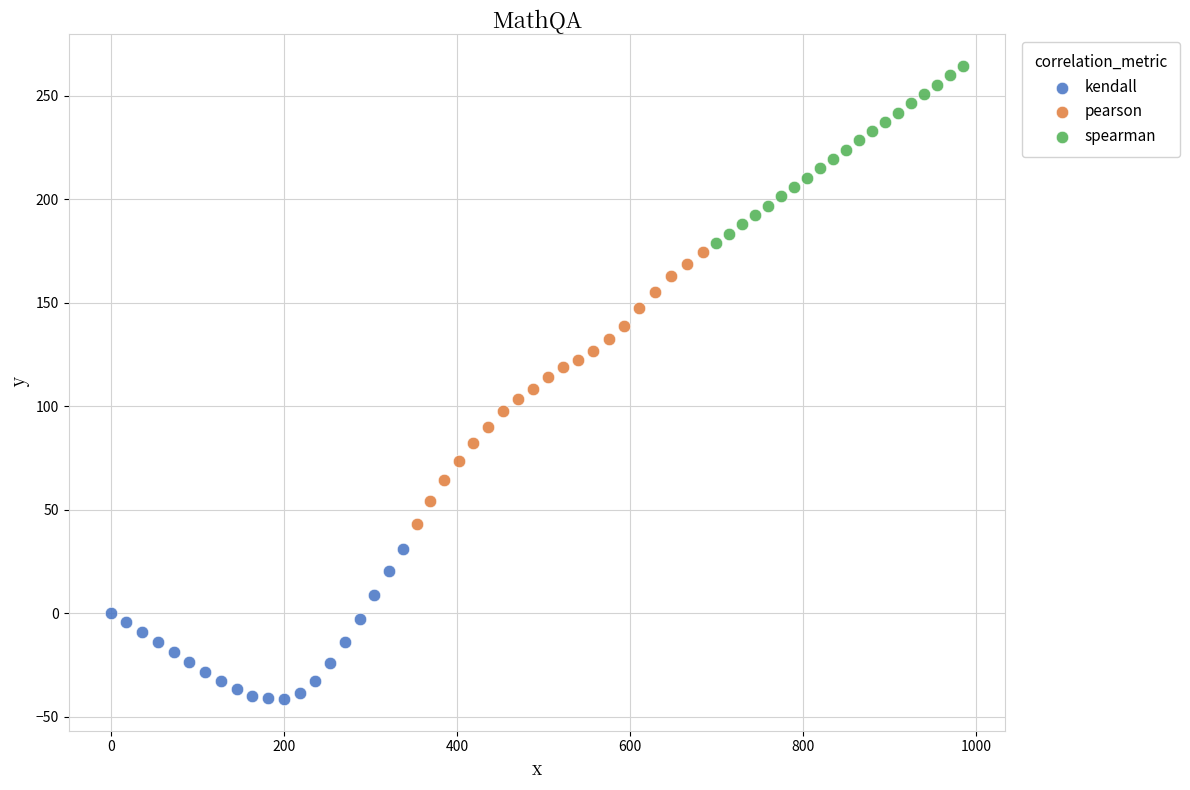

Which series reaches the maximum Y coordinate?

spearman